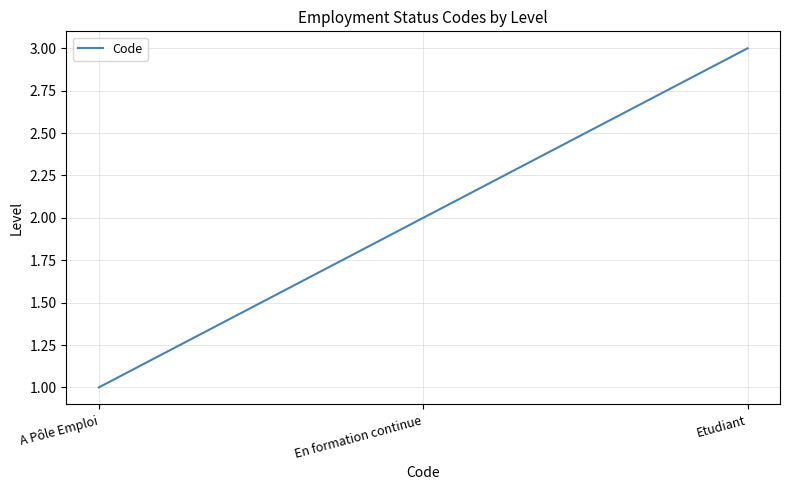

List the labels in order of value, smallest first.

A Pôle Emploi, En formation continue, Etudiant